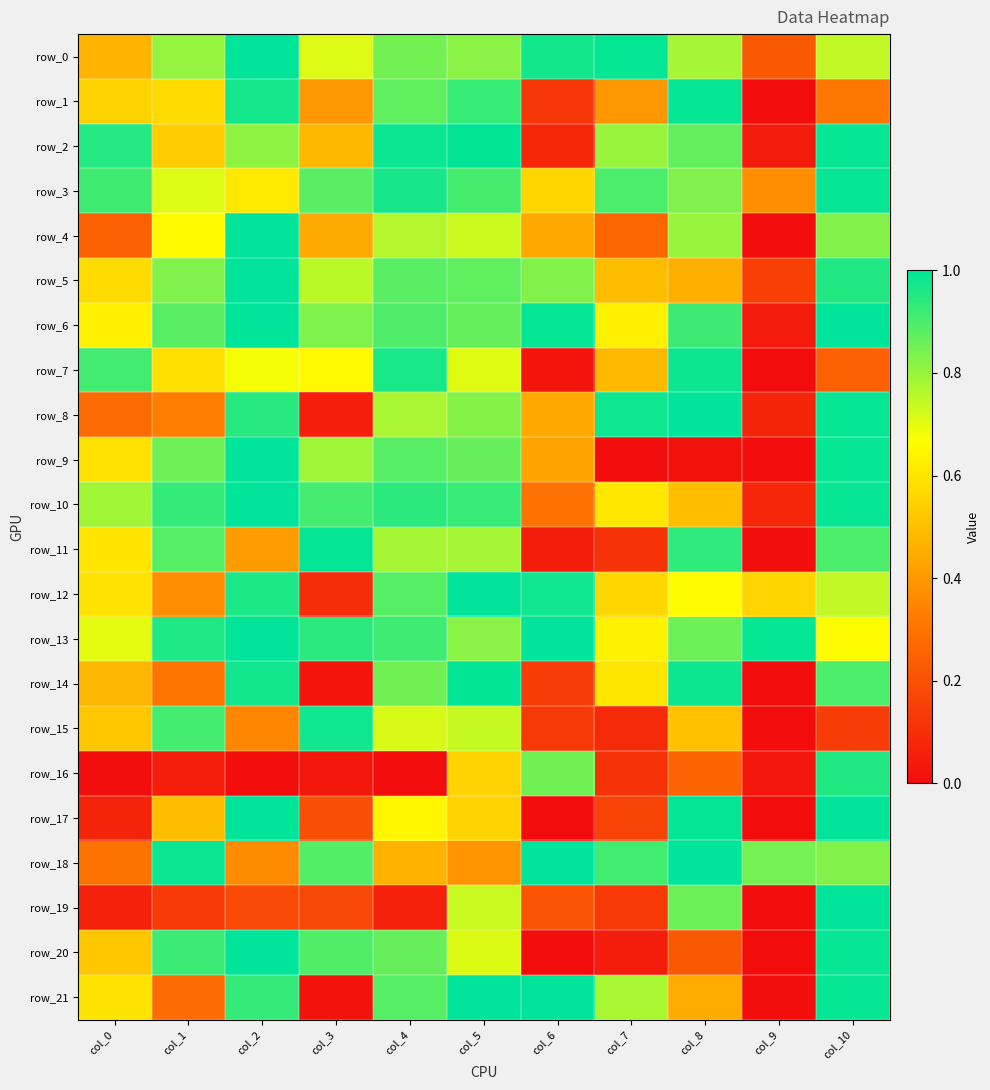

Is it true that row_12 equals 0.7 at col_10?

True